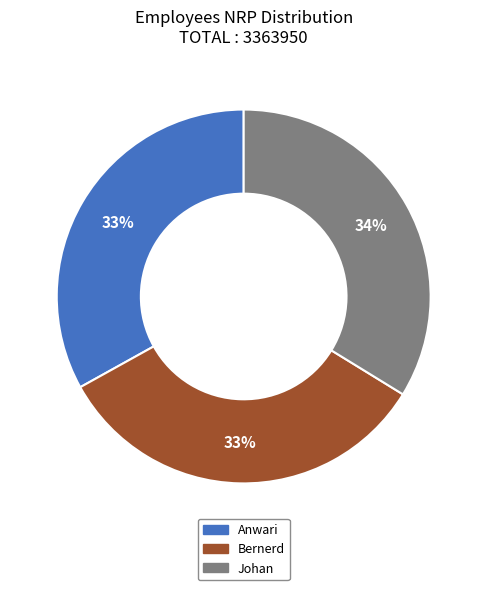

Does any single category account for the majority?

No